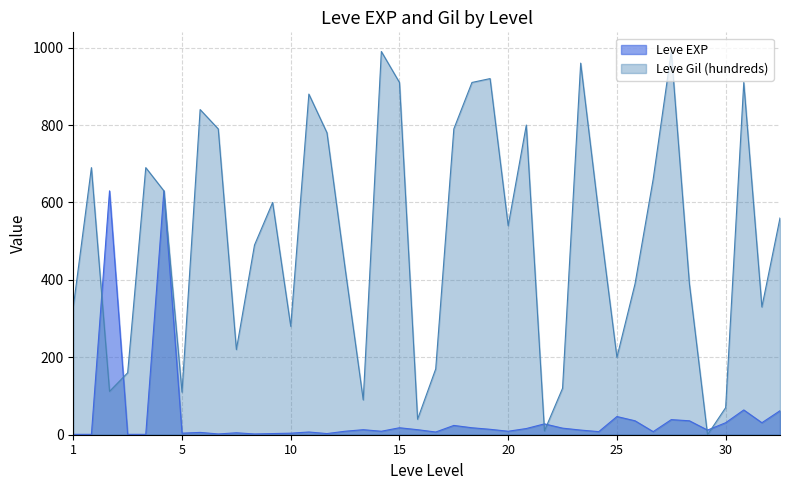

What is the highest value of the Leve Gil (hundreds) series?

990